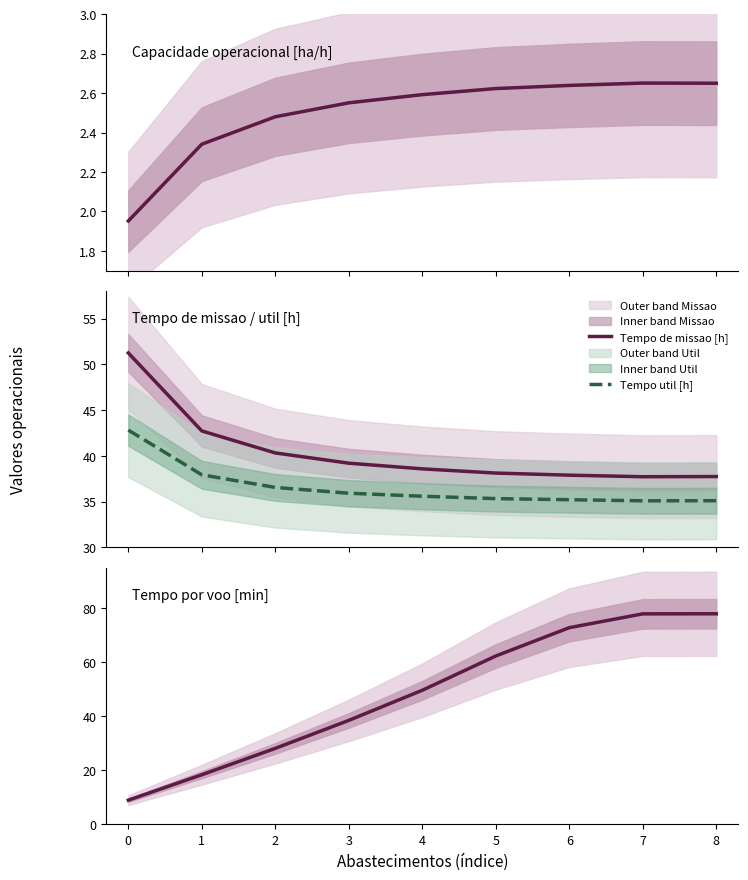

Count the number of data series in this chart.

4